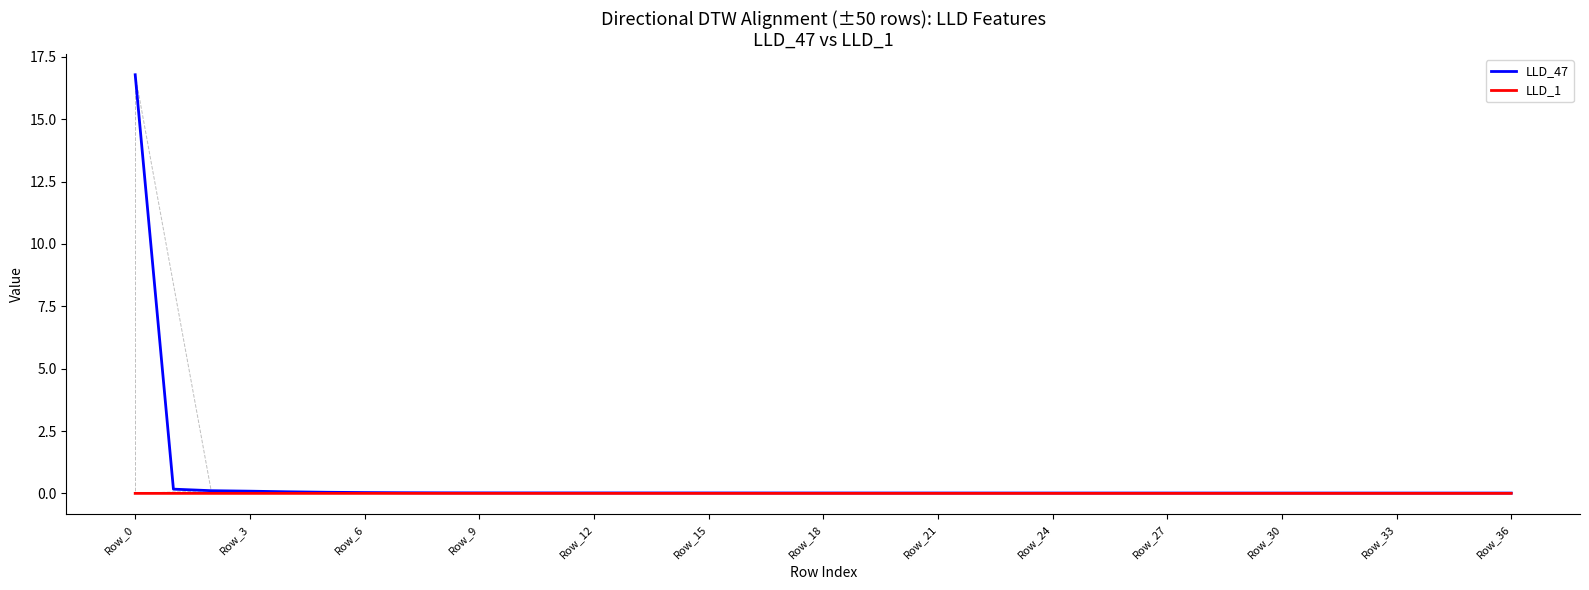

What is the maximum value shown in the chart?

16.8